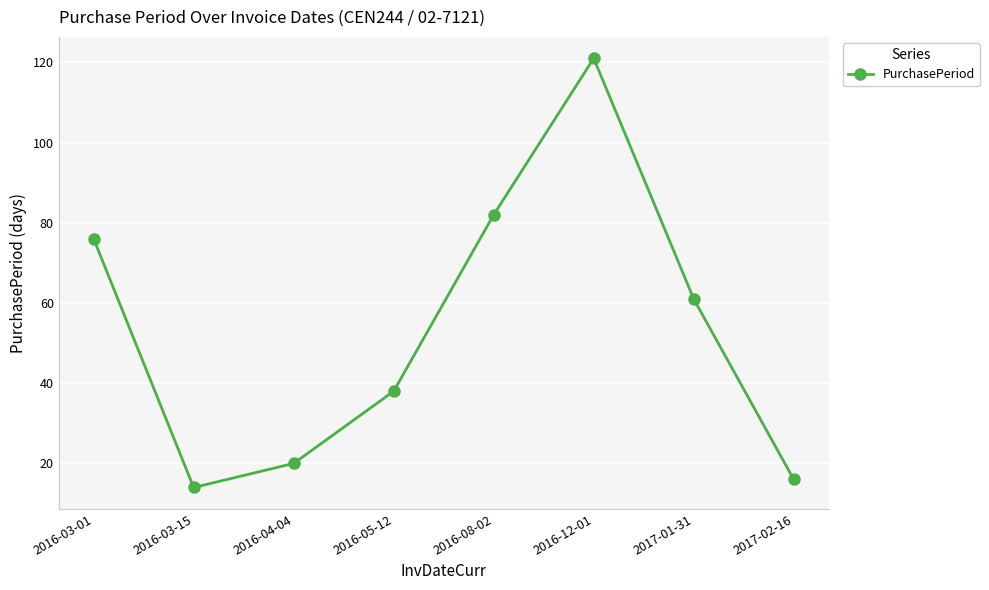

Approximately how many times larger is the value at 2016-04-04 compared to 2017-01-31?

0.3